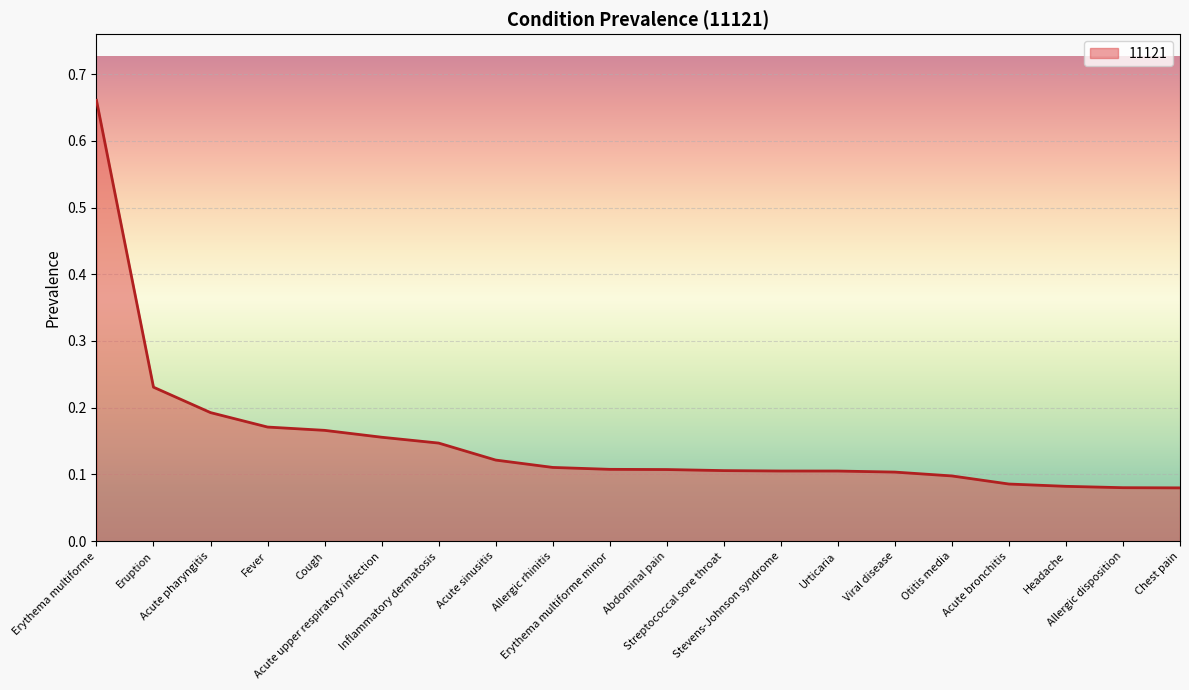

What is the difference between the maximum and minimum values?

0.6